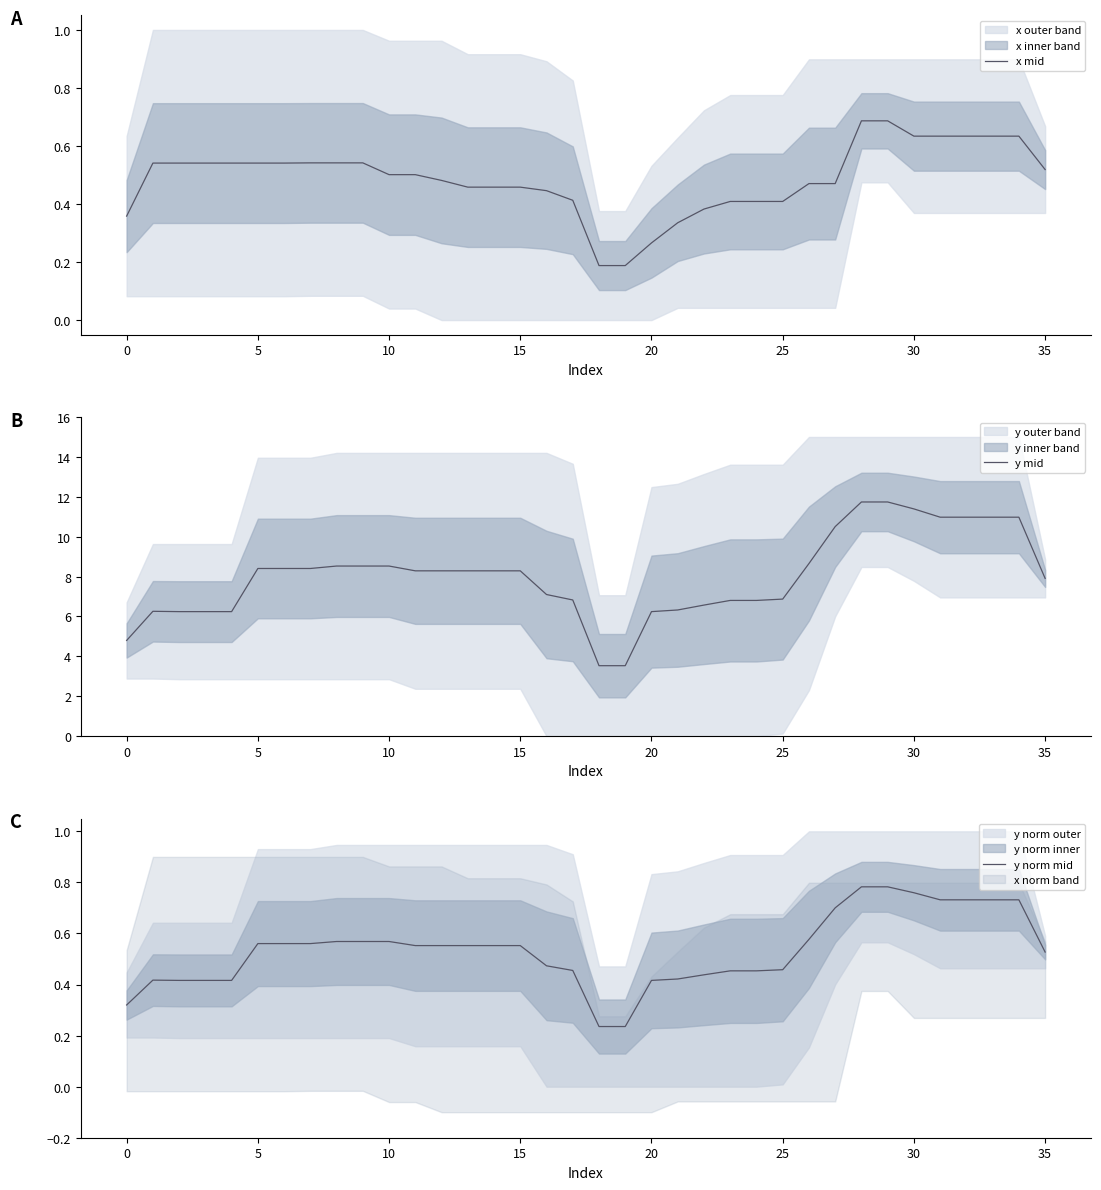

Where is y norm mid nearest to the value 0?

18